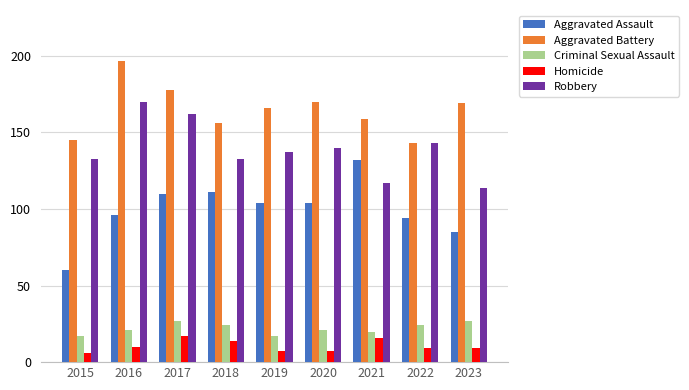

How many values in the Robbery series are below 137?

4